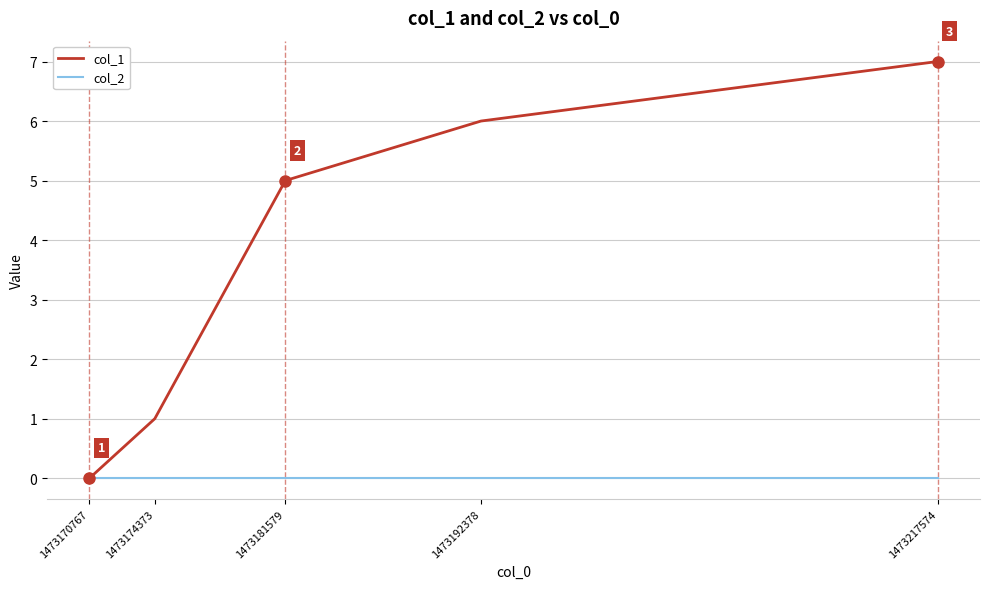

List the series in order of their overall mean, lowest first.

col_2, col_1